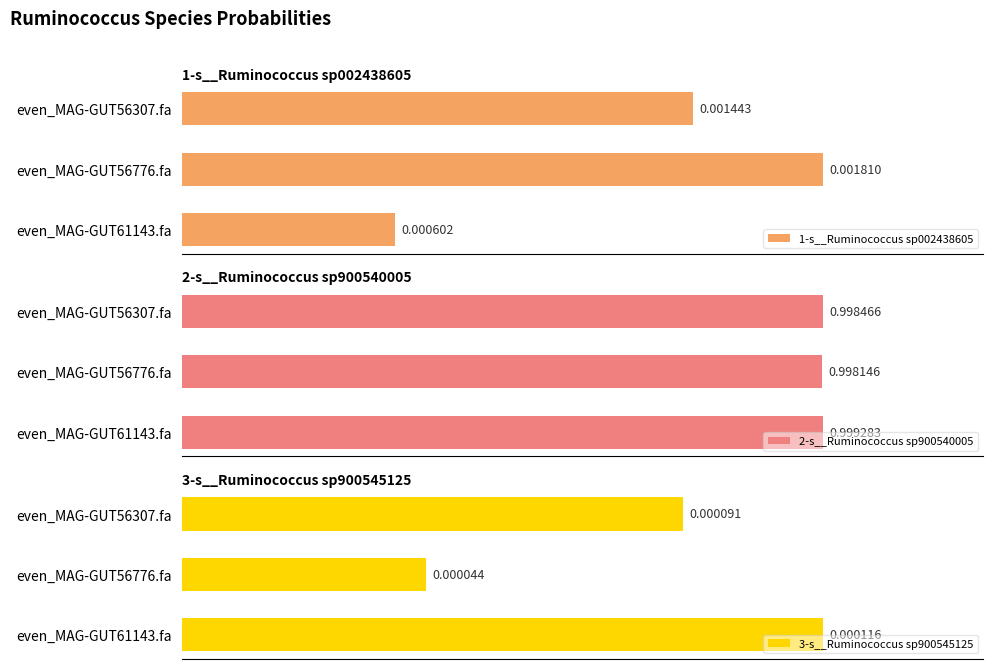

At which label does 1-s__Ruminococcus sp002438605 reach its peak?

even_MAG-GUT56776.fa